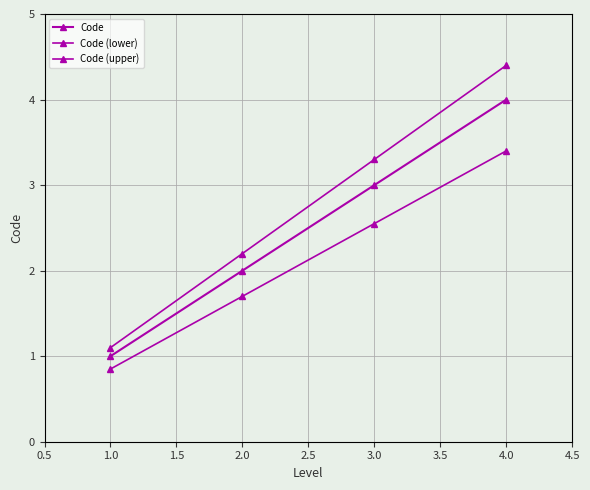

Does the chart have visible grid lines?

Yes